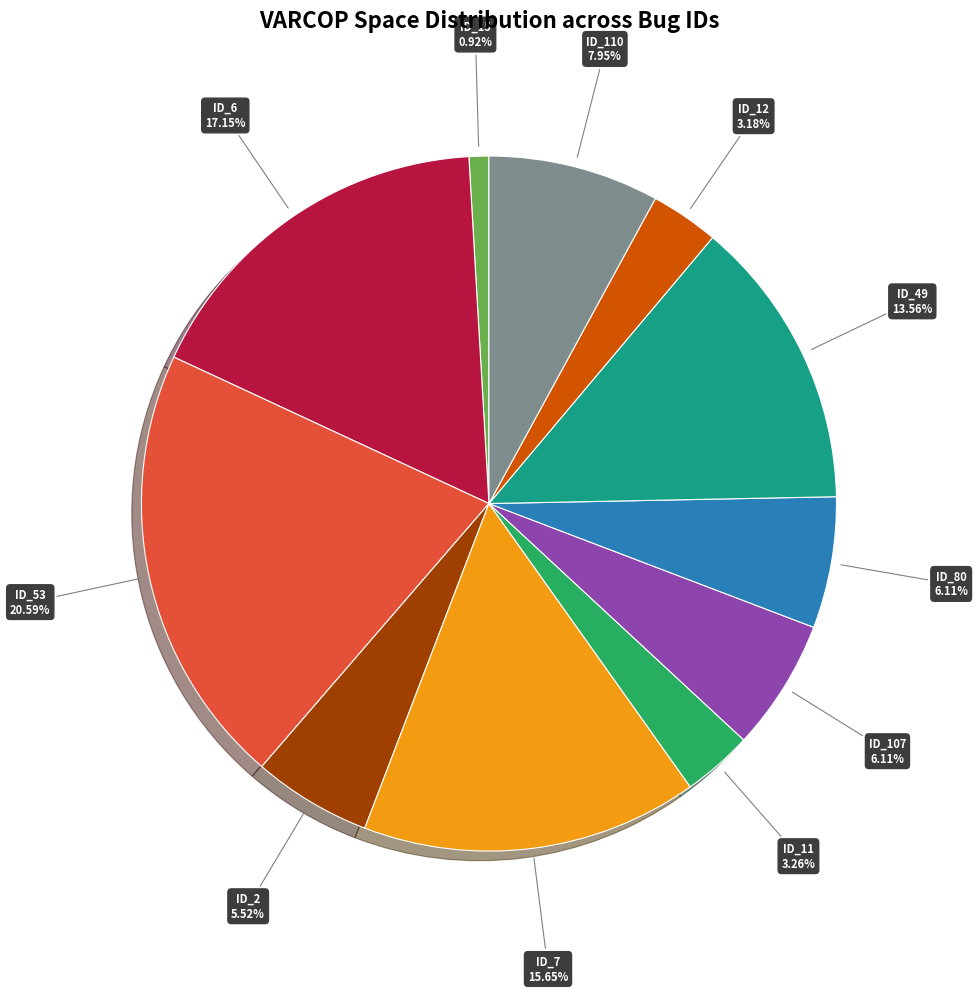

Is there any slice that represents more than half of the pie?

No